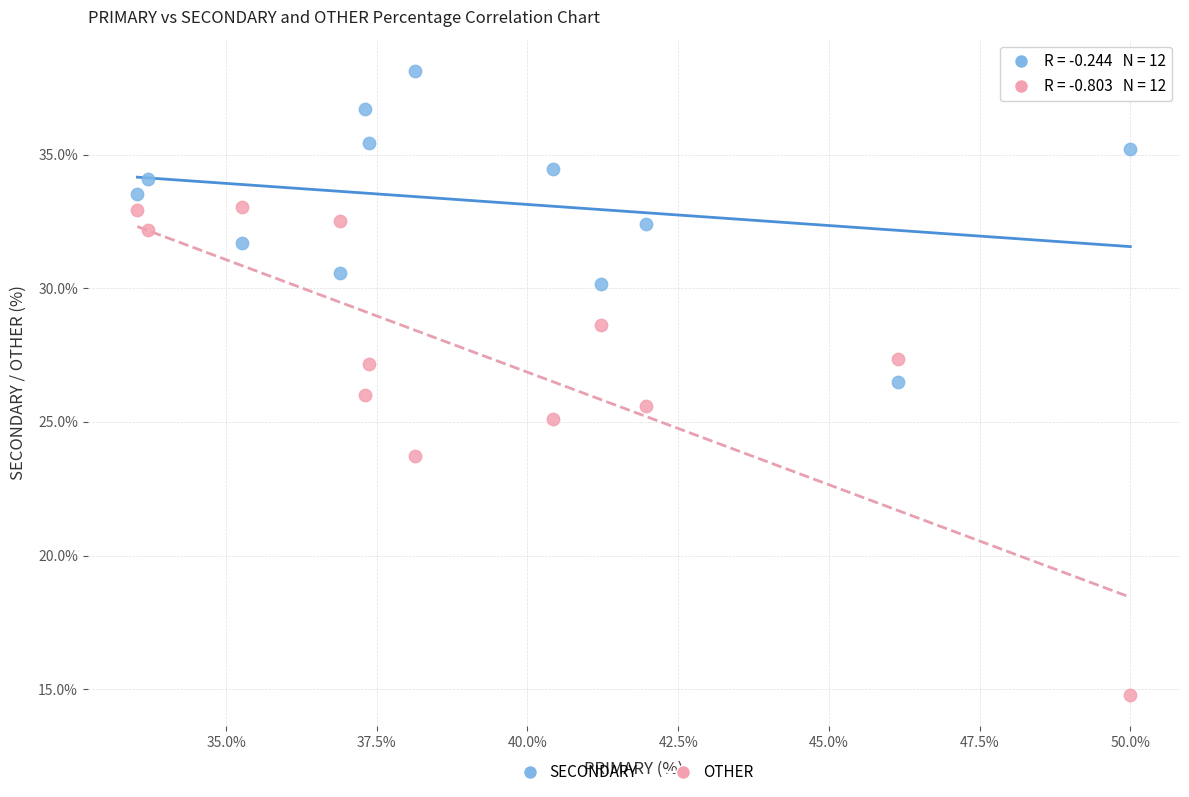

Which series contains the lowest Y value?

OTHER